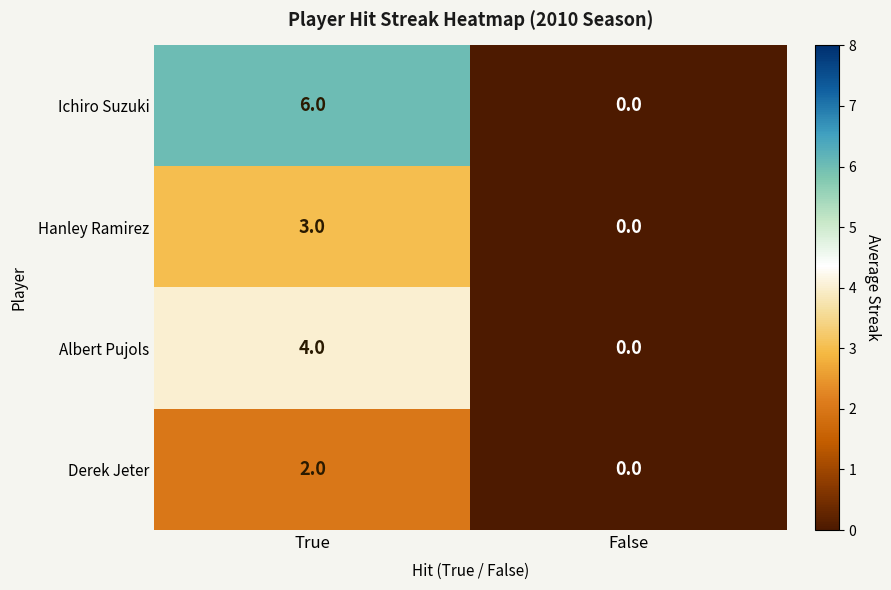

Which series has the largest total across all categories?

Ichiro Suzuki